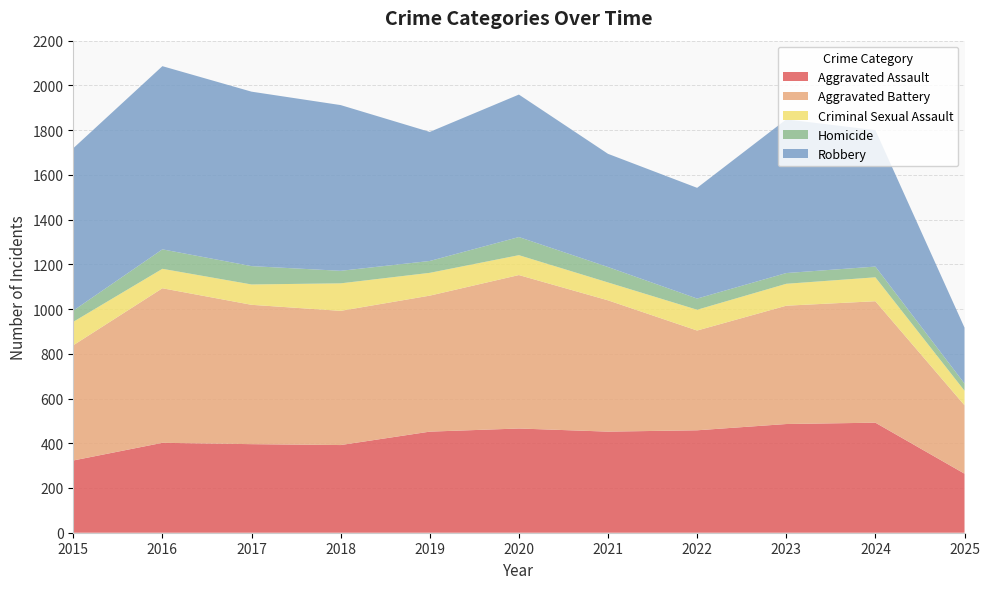

Reading left to right, extract all data points from this chart.

Aggravated Assault: 323	402	396	392	452	466	452	458	486	492	264
Aggravated Battery: 515	691	623	600	608	686	587	446	529	543	306
Criminal Sexual Assault: 105	87	91	123	102	89	80	93	98	107	65
Homicide: 50	87	82	56	53	81	69	50	48	48	32
Robbery: 726	819	780	741	577	637	506	495	687	610	250